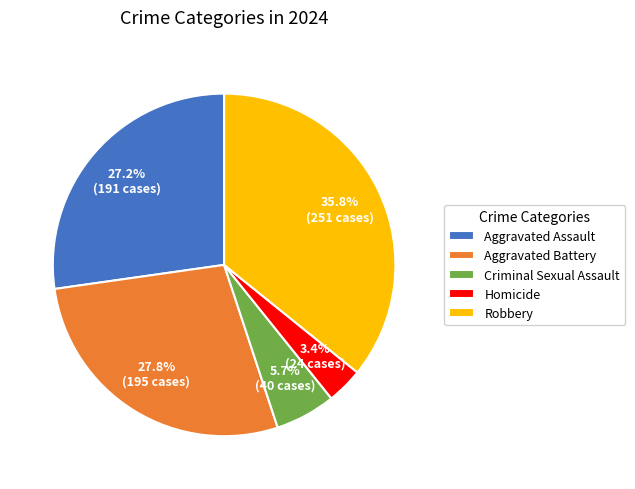

Which category has the biggest portion of the pie?

Robbery